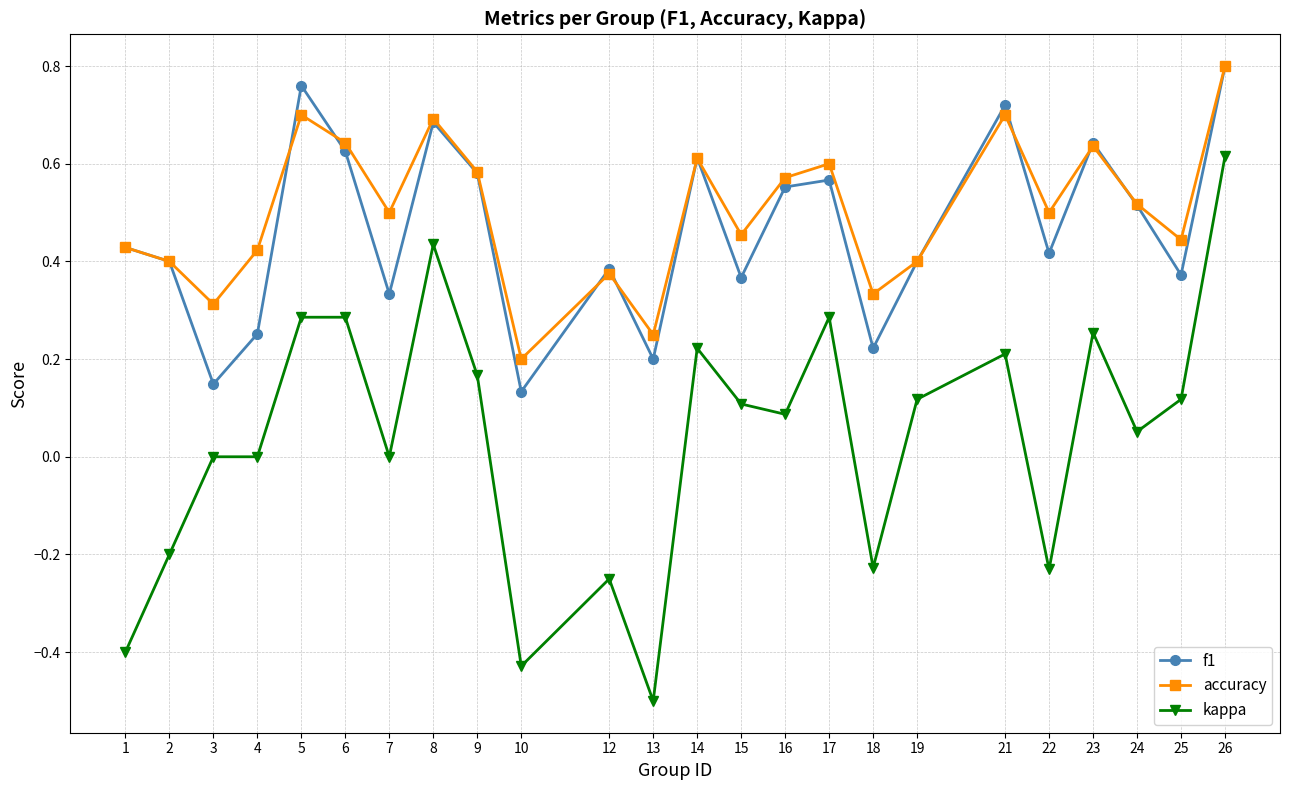

Between 2 and 6, which series saw the biggest shift?

kappa